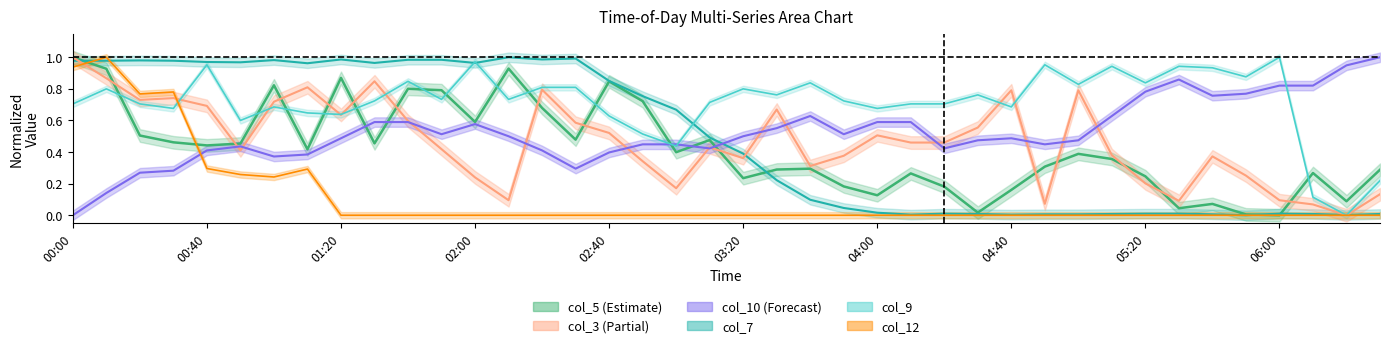

Is the value of col_12 at 02:40 greater than the value of col_7 at 02:20?

No